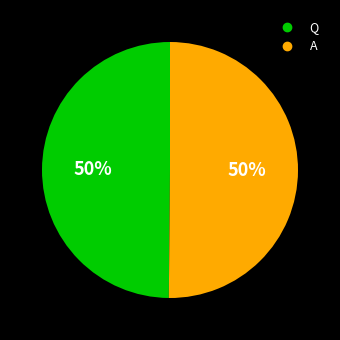

To the nearest percent, what is the combined percentage of A and Q?

100%